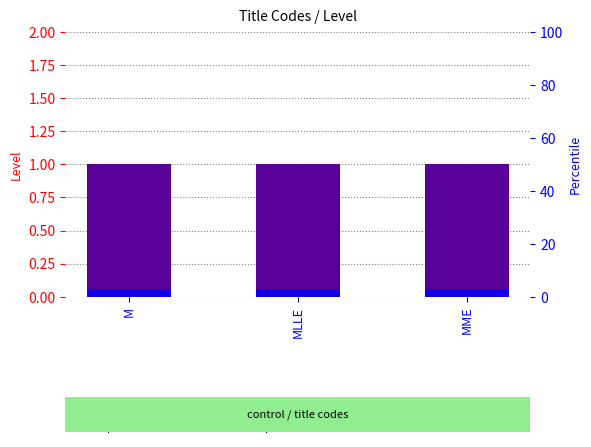

Is it true that Level equals 2 at MLLE?

False